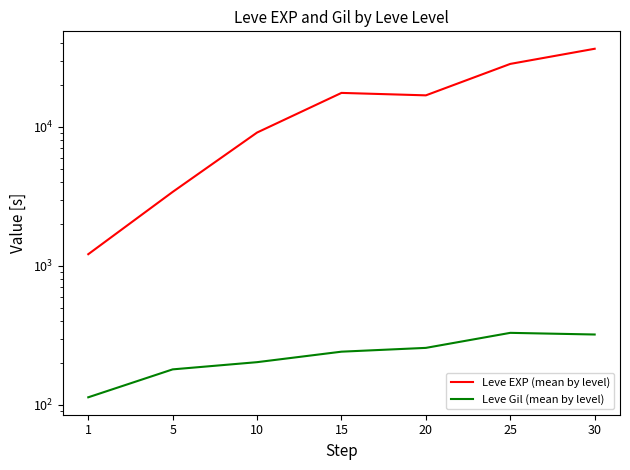

List the labels in order of Leve Gil (mean by level) value, largest first.

25, 30, 20, 15, 10, 5, 1